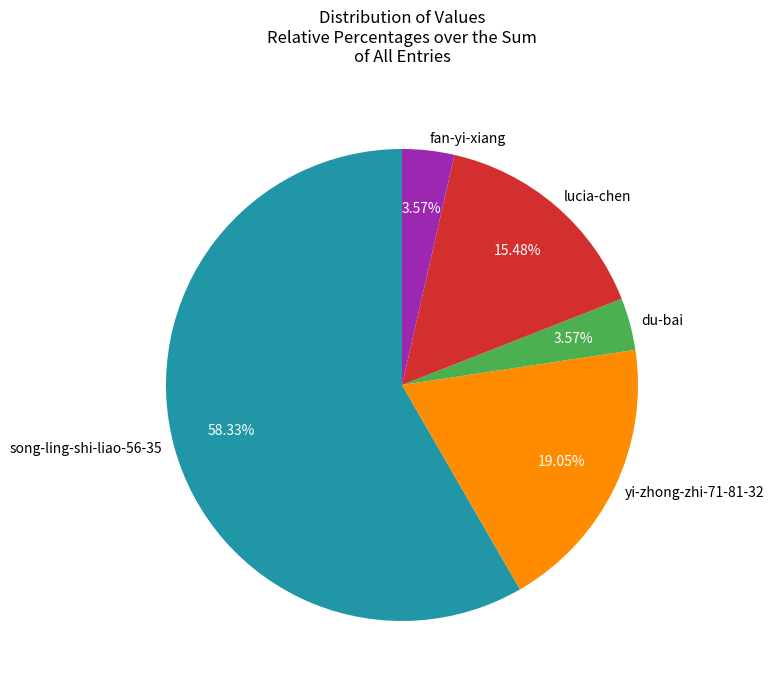

Which category has the biggest portion of the pie?

song-ling-shi-liao-56-35